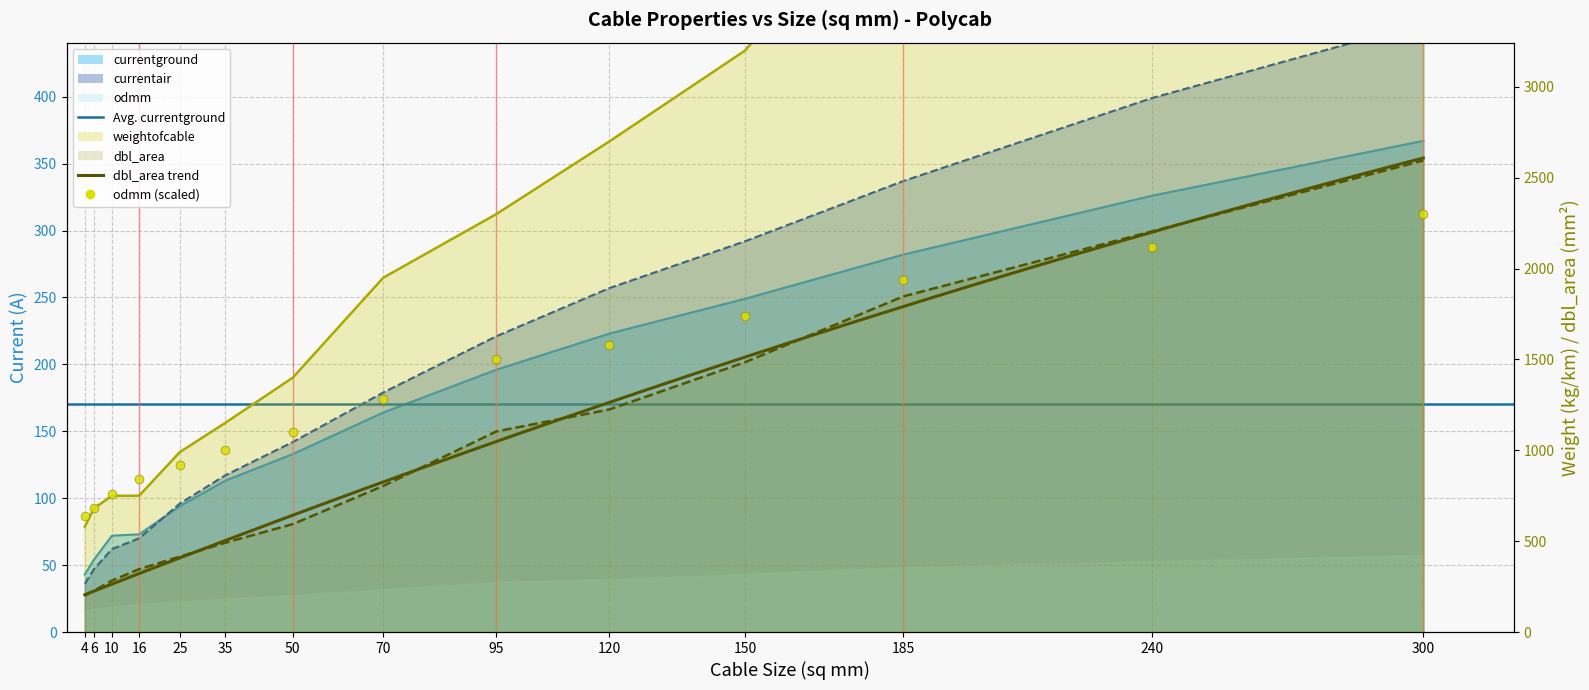

What is the total value across all series at 4?

1500